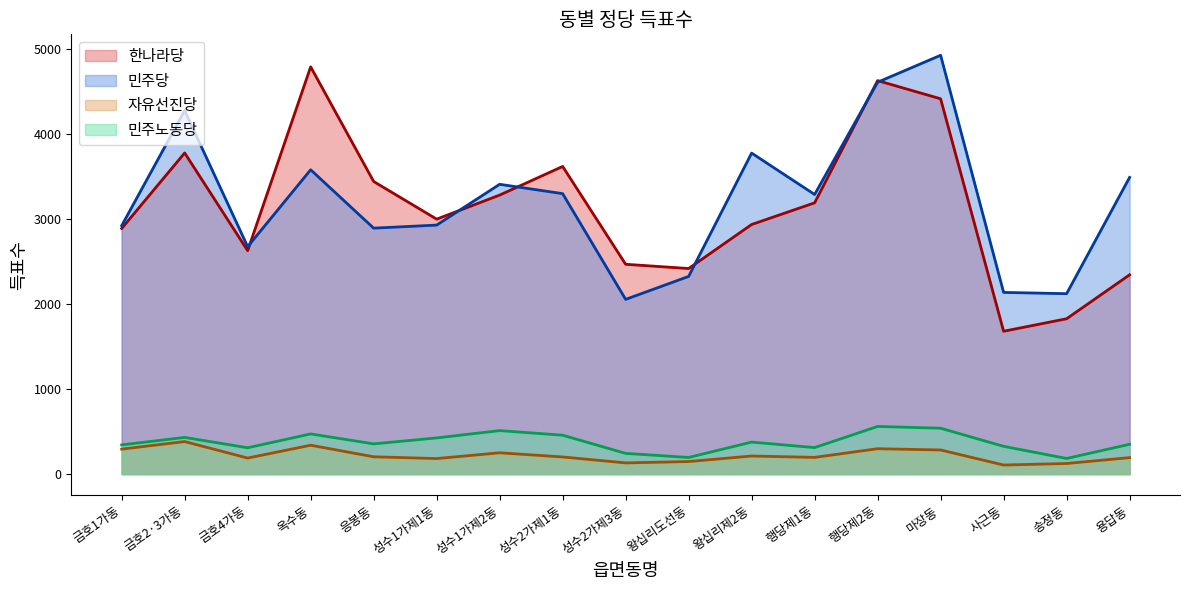

Which series has the widest spread of values?

한나라당